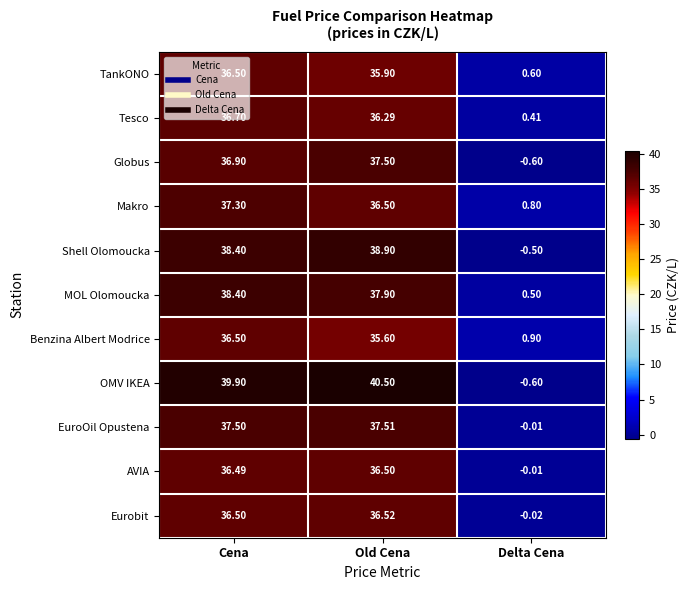

Where does the Globus series first go above 36?

Cena